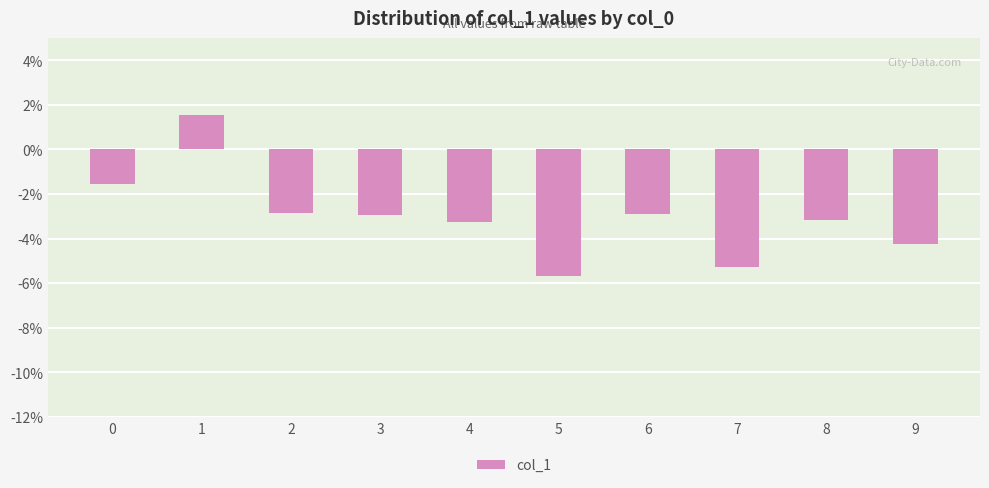

Between 3 and 6, which is larger?

6